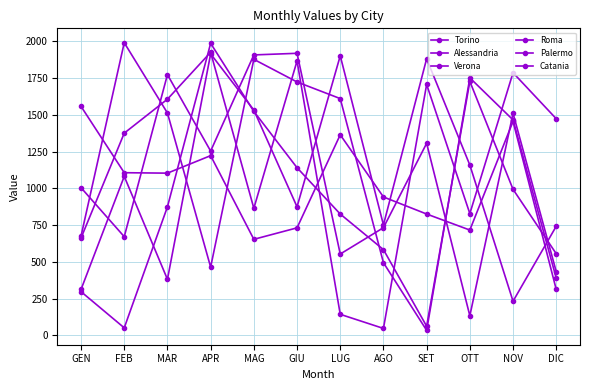

Count the number of categories in the chart.

12